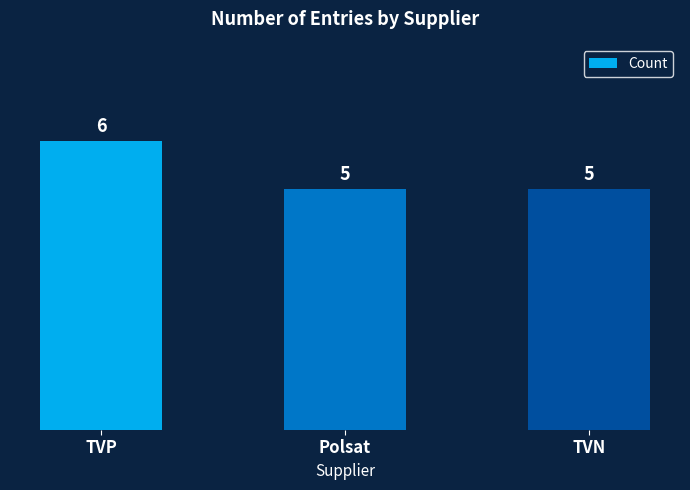

What value does the data have at TVP?

6